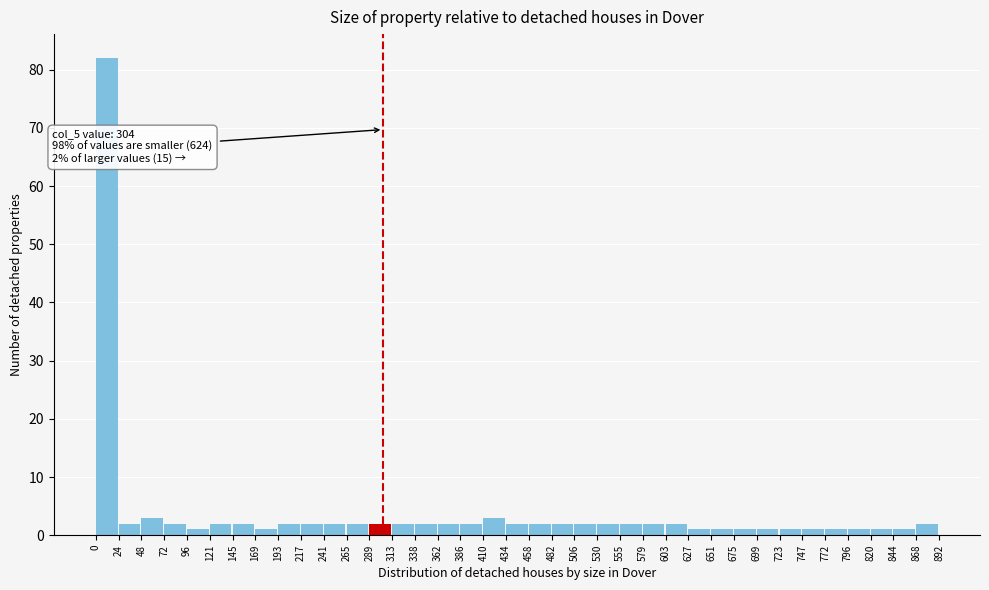

Which range on the x-axis has the tallest bar?

0 to 24